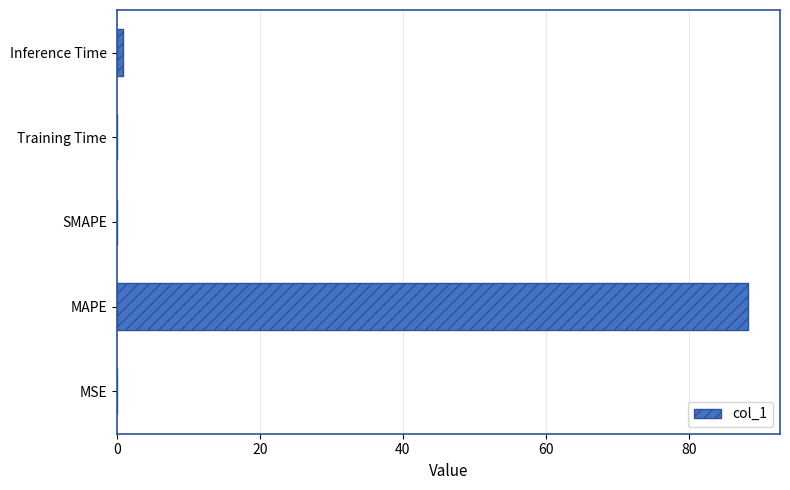

How many series are shown in this chart?

1